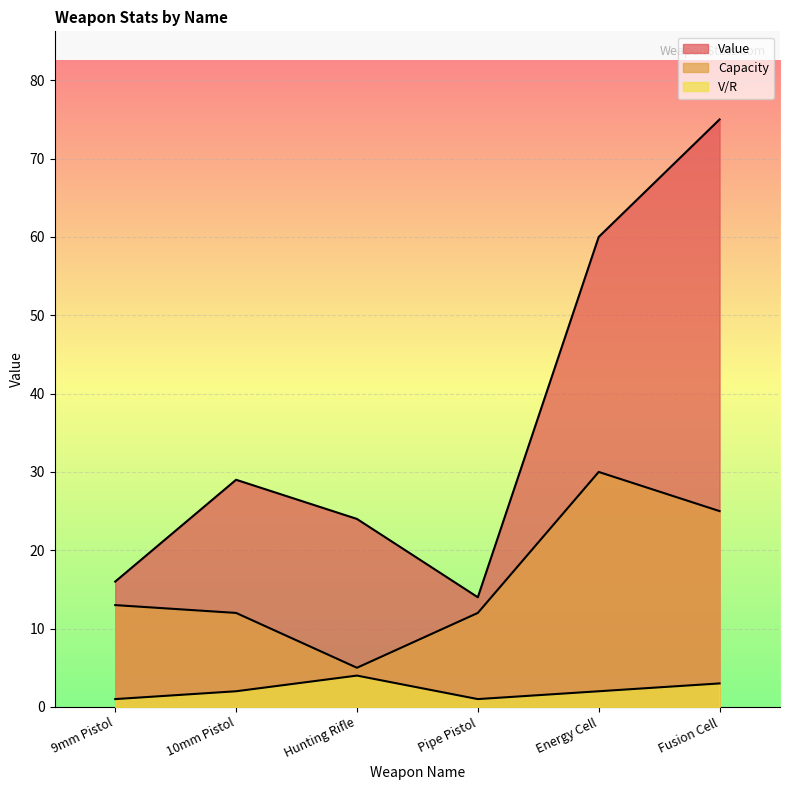

How many values in the Value series exceed 29?

2